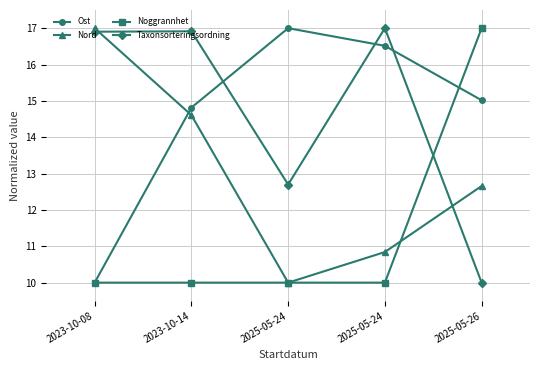

What is the spread (max minus min) of values at 2023-10-14?

6.9